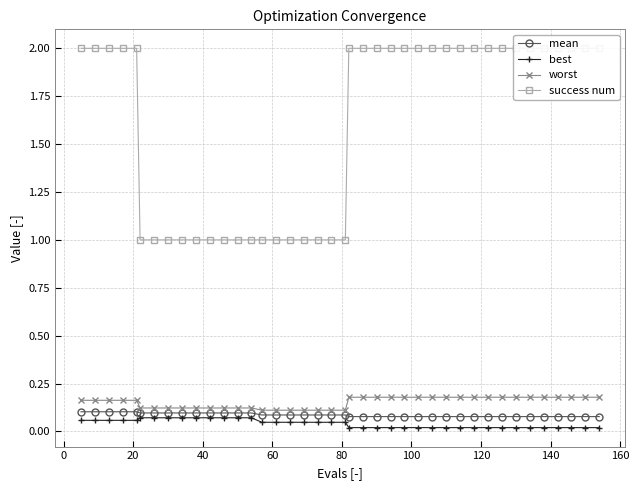

True or false: best has more than 1 points higher than both neighbors.

False